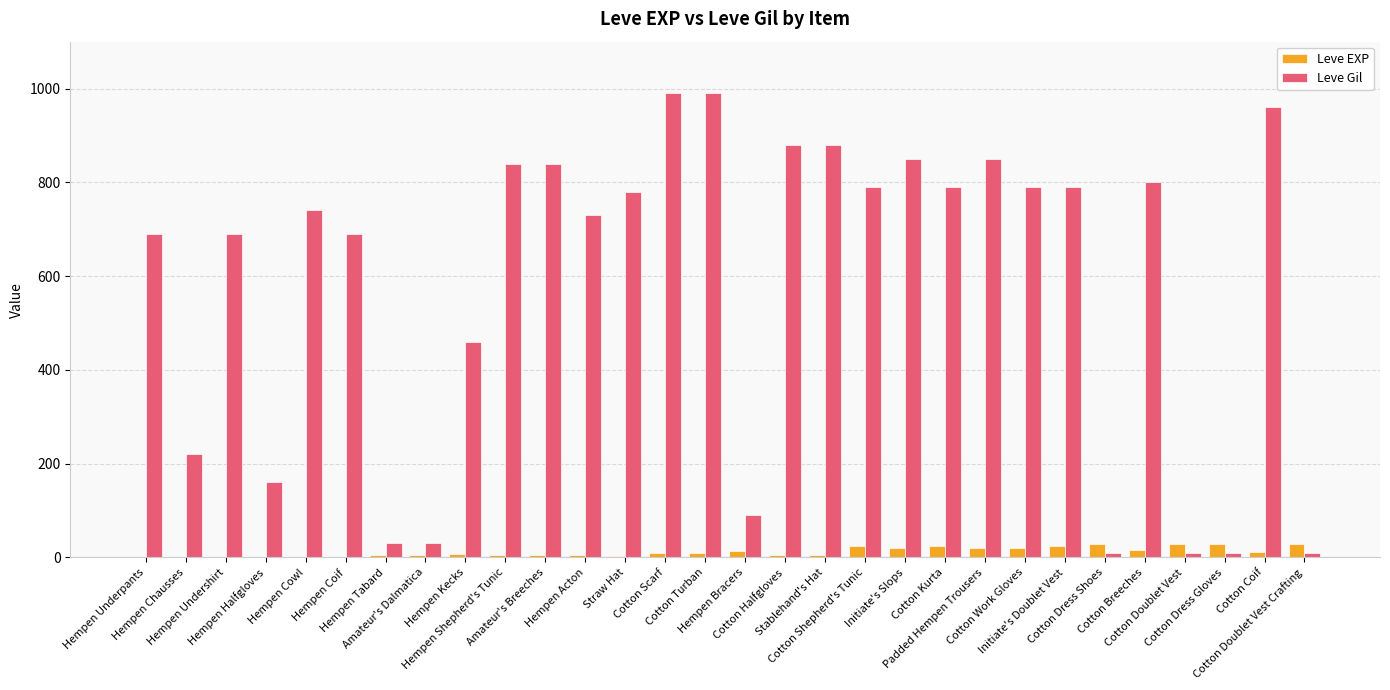

Which series has the largest range (max minus min)?

Leve Gil